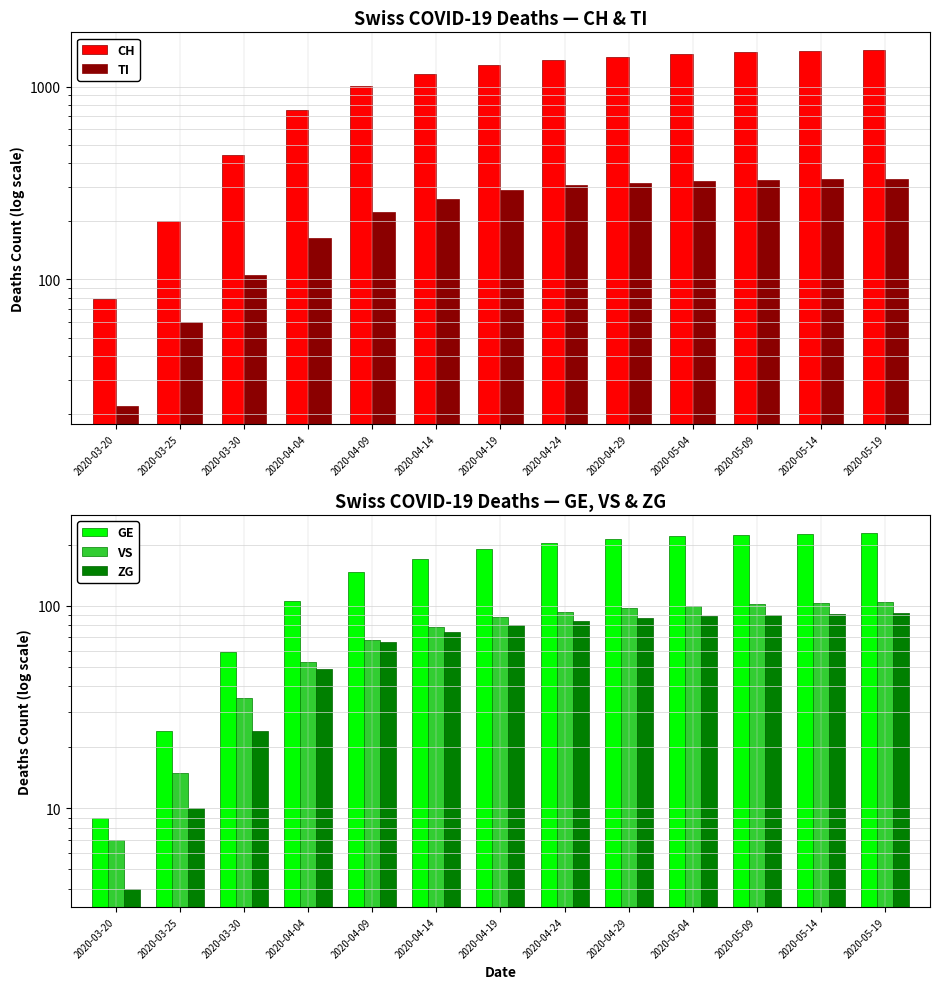

What is the total value across all series at 2020-04-04?

1130